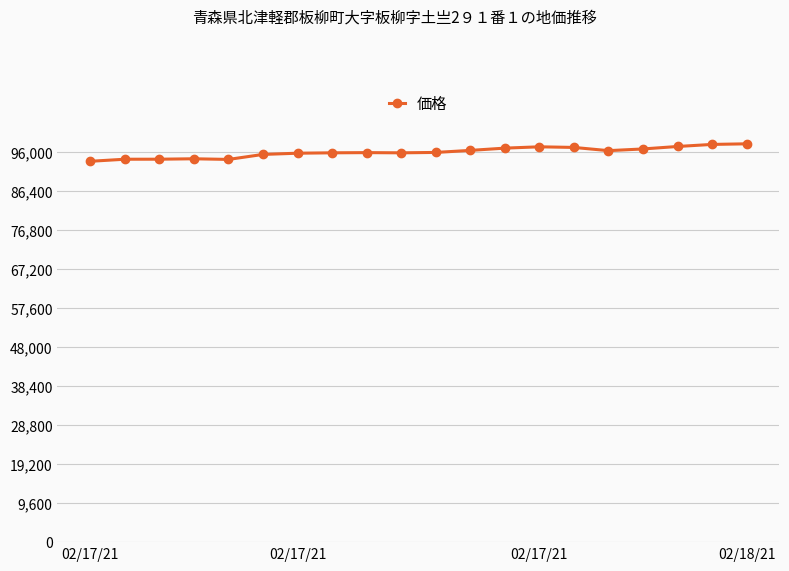

What is the average value?

96030.3